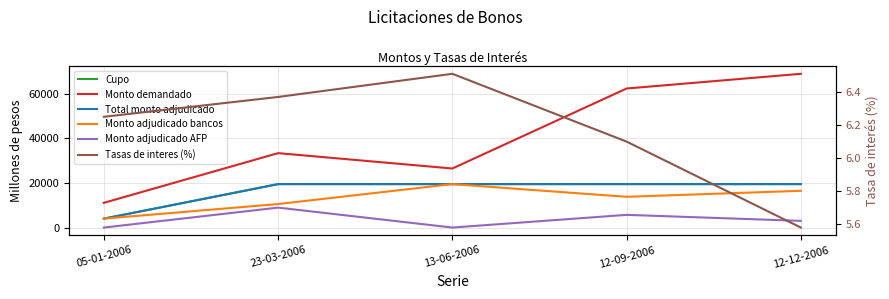

List the labels in order of Monto adjudicado bancos value, smallest first.

05-01-2006, 23-03-2006, 12-09-2006, 12-12-2006, 13-06-2006